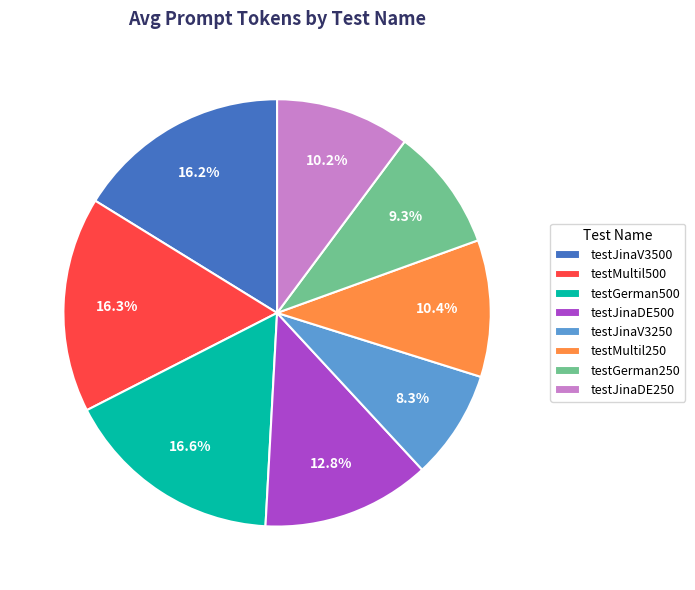

To the nearest percent, what percentage of the pie is testMultil500?

16%